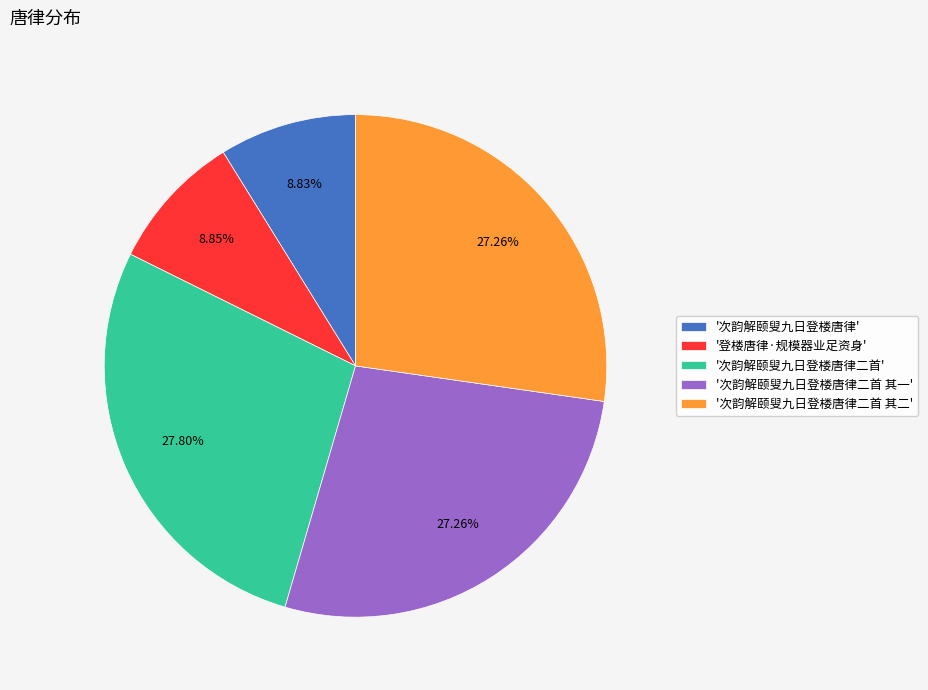

Which category has the biggest portion of the pie?

'次韵解颐叟九日登楼唐律二首'